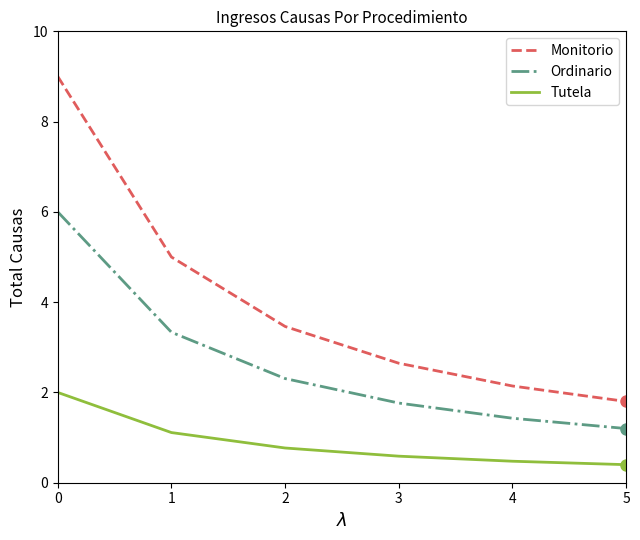

What is the total value across all series at 4?

4.0